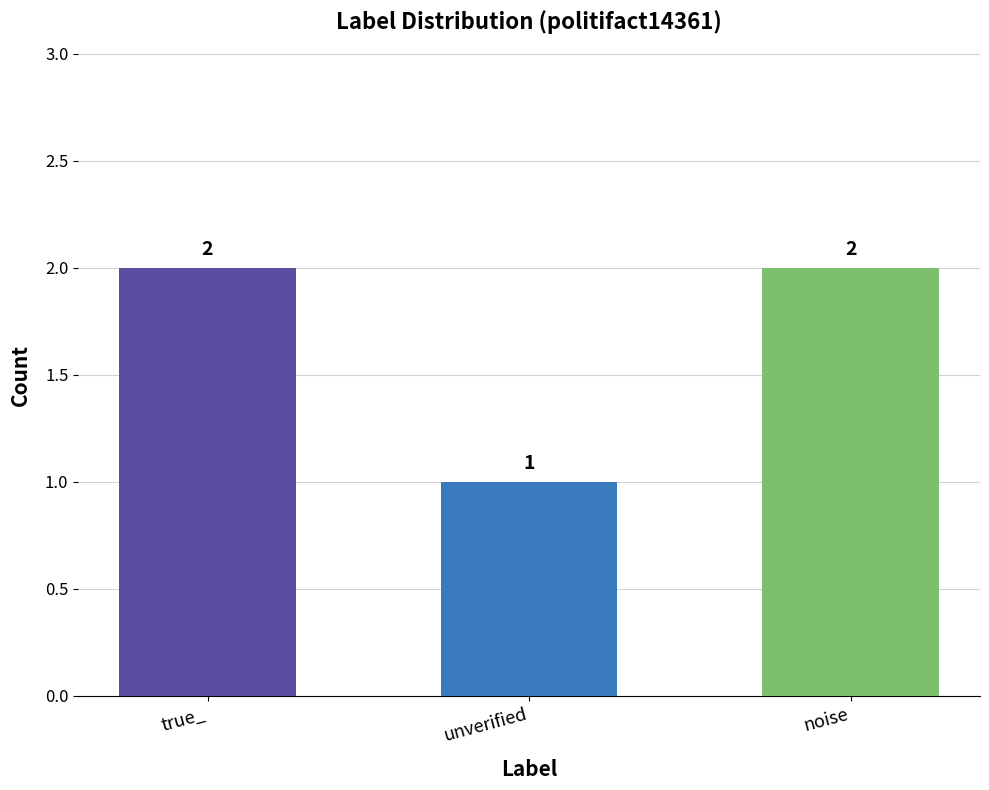

What is the value of the 2nd bar from the left?

1